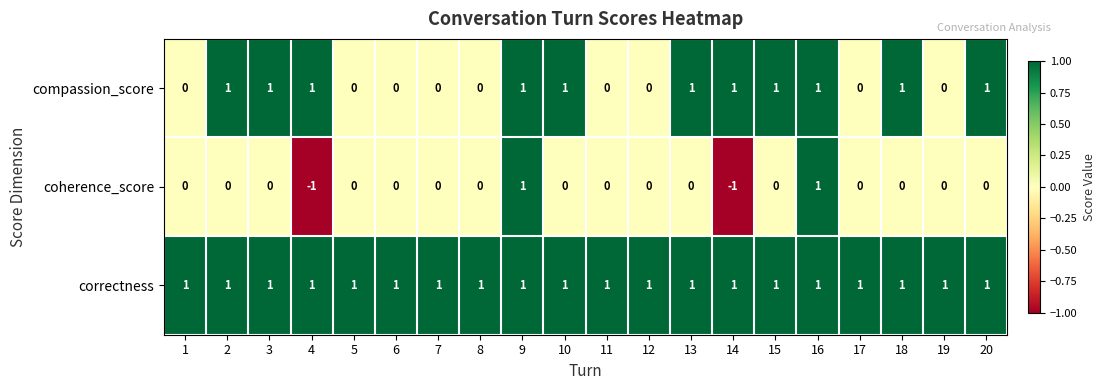

What is the total value across all series at 9?

3